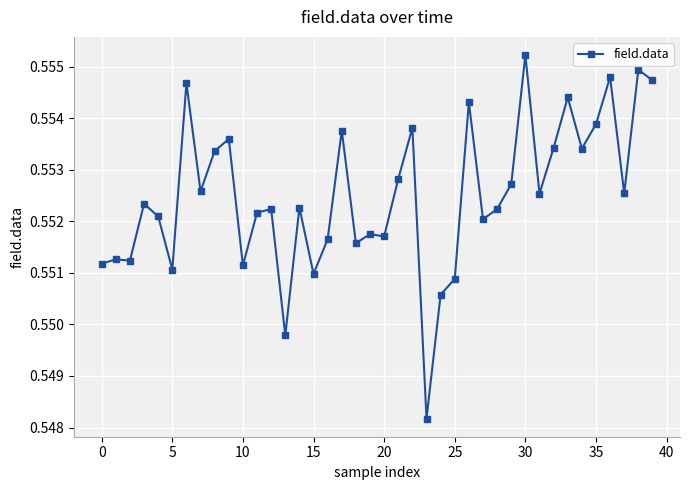

How many values are between 0 and 1?

40